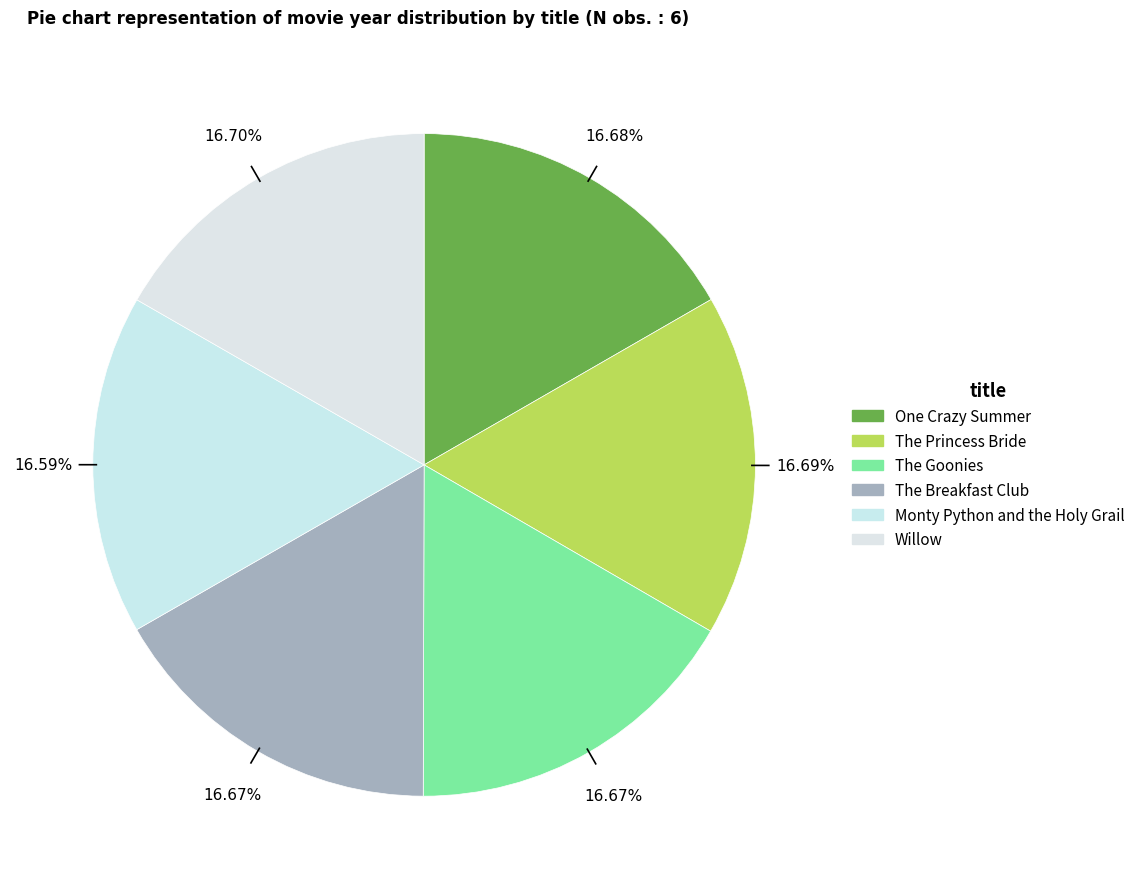

Is Willow the majority of the pie?

No